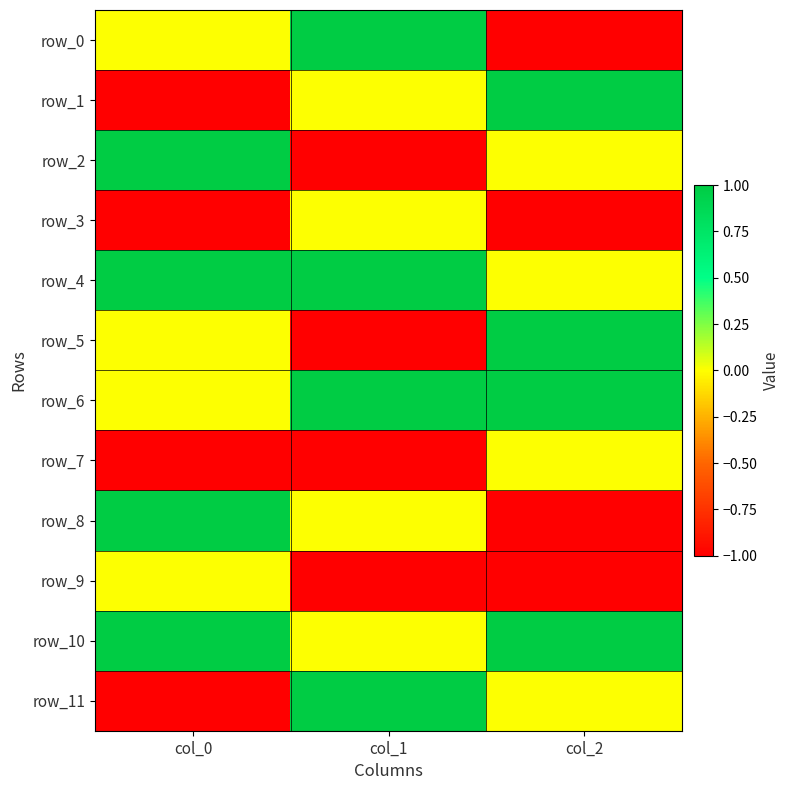

At how many categories does at least one series exceed 0?

3